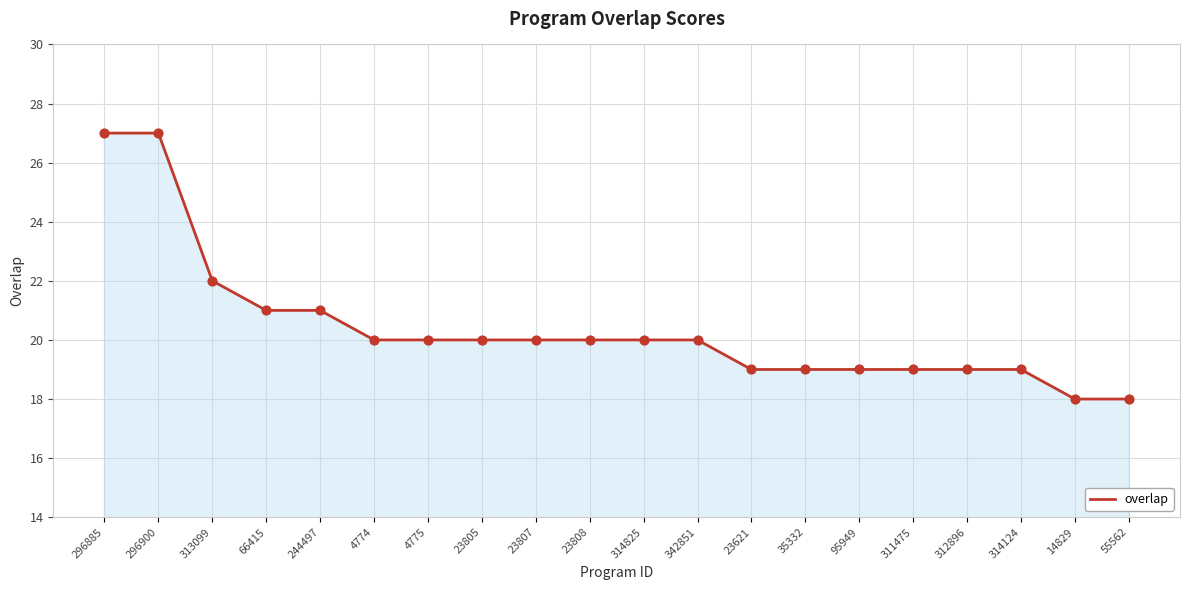

Between 296885 and 314124, which is larger?

296885